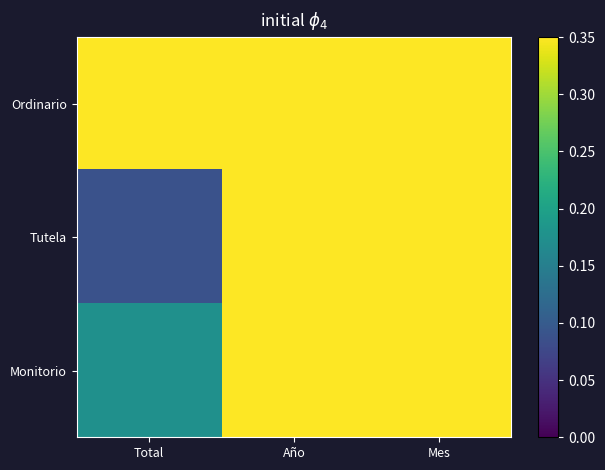

Reading left to right, transcribe all the data shown in this chart.

Ordinario: Total=0.3	Año=0.3	Mes=0.3
Tutela: Total=0.1	Año=0.3	Mes=0.3
Monitorio: Total=0.2	Año=0.3	Mes=0.3